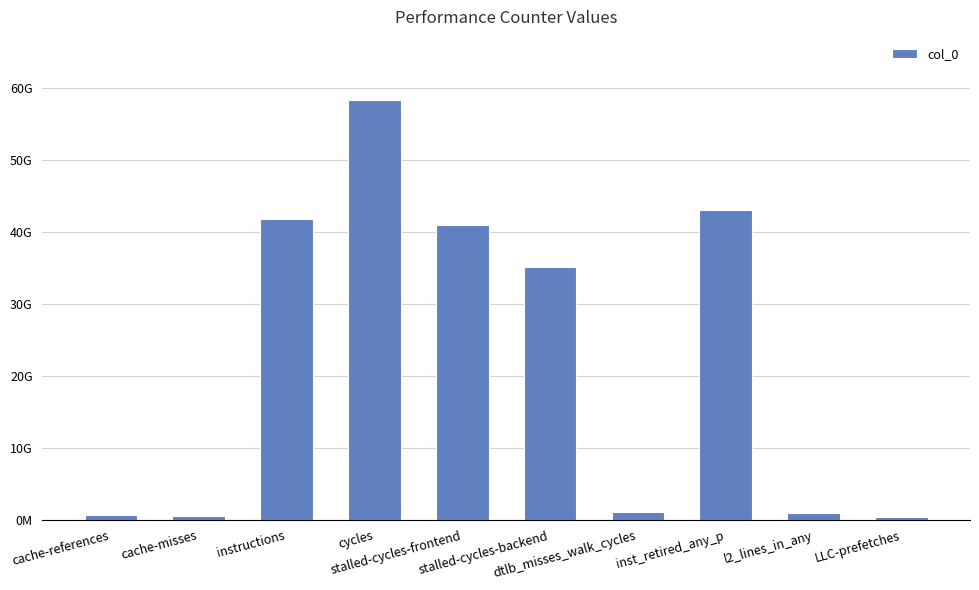

Are the bars horizontal?

No